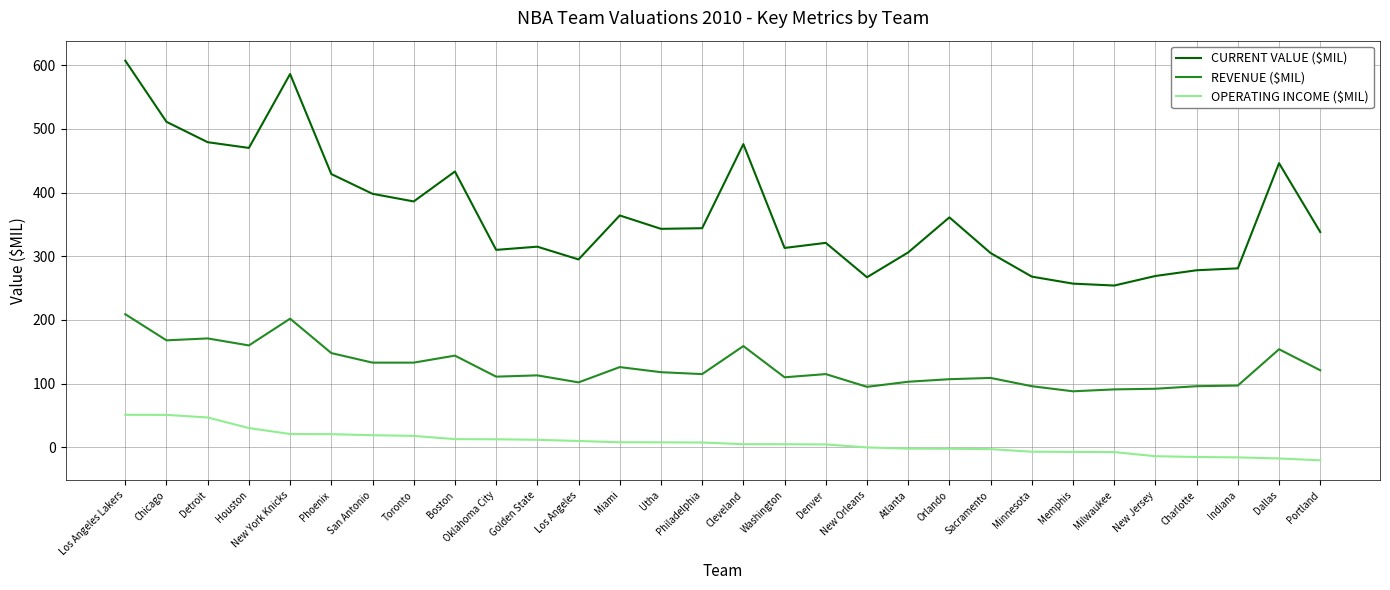

What is the spread (max minus min) of values at New York Knicks?

565.0